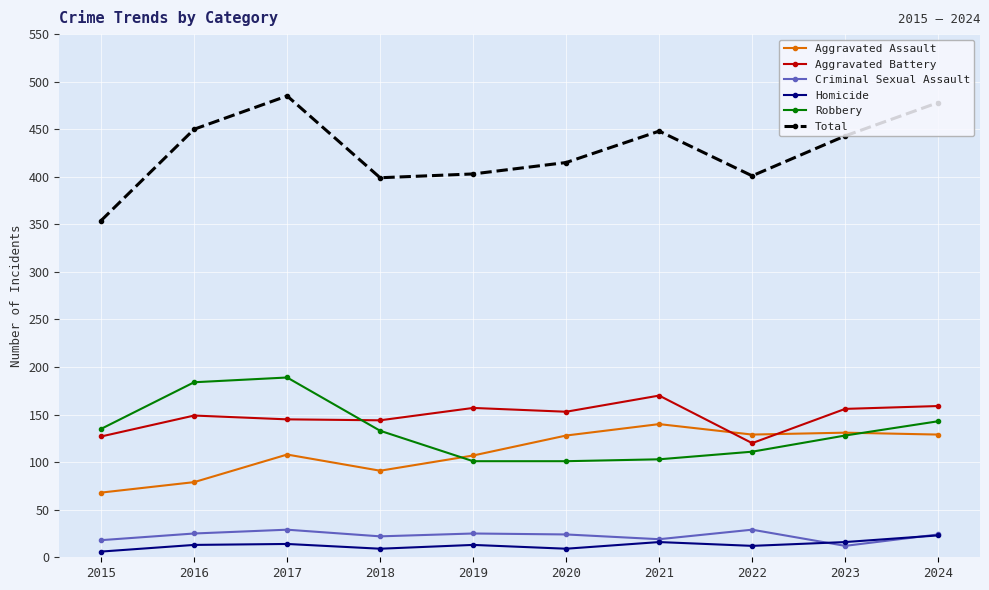

List the series in order of their peak value, lowest first.

Homicide, Criminal Sexual Assault, Aggravated Assault, Aggravated Battery, Robbery, Total